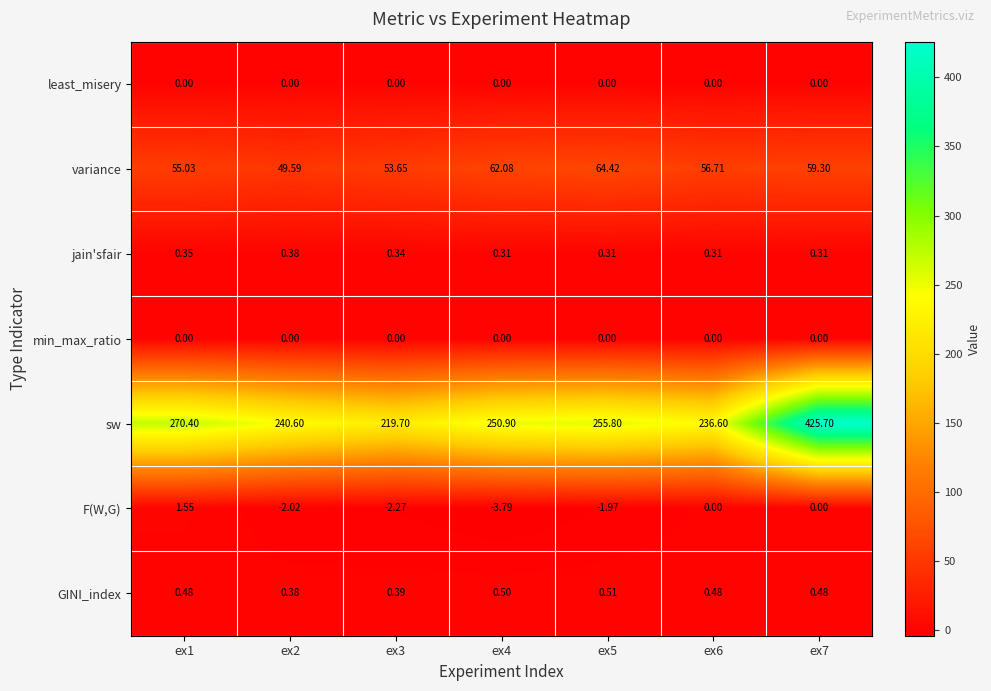

What is the difference between the highest and lowest values at ex5?

257.8